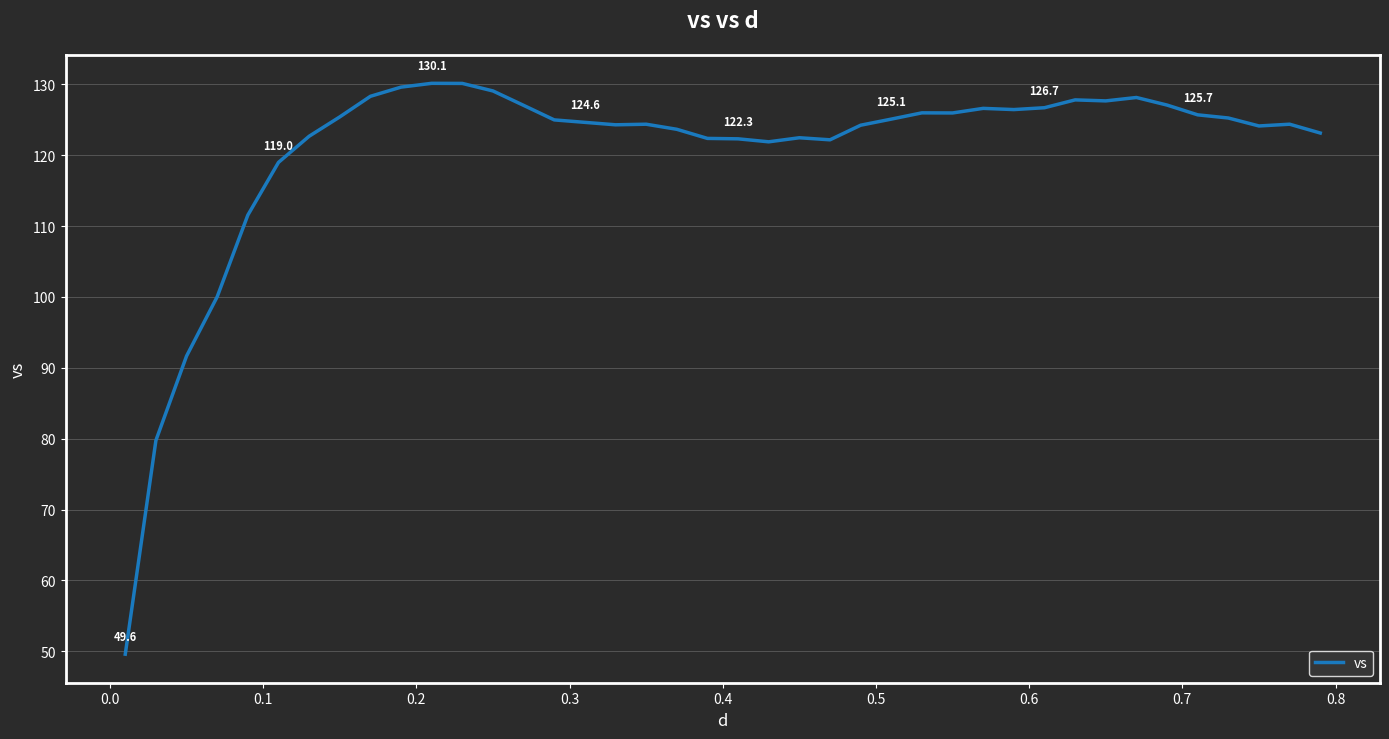

What is the minimum value shown in the chart?

49.6